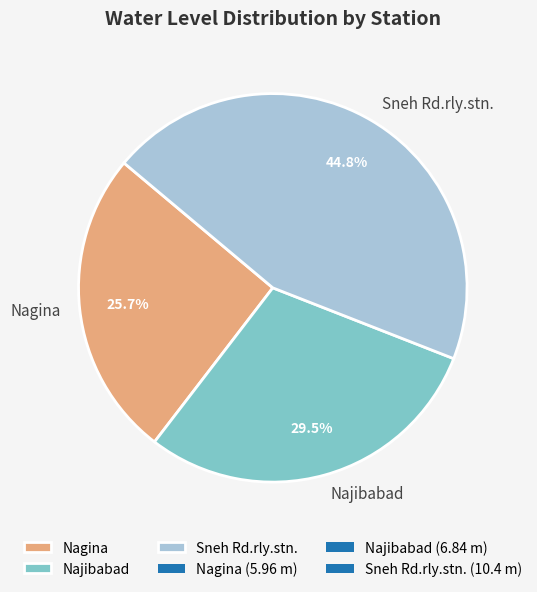

To the nearest percent, what percentage of the pie is Sneh Rd.rly.stn.?

45%